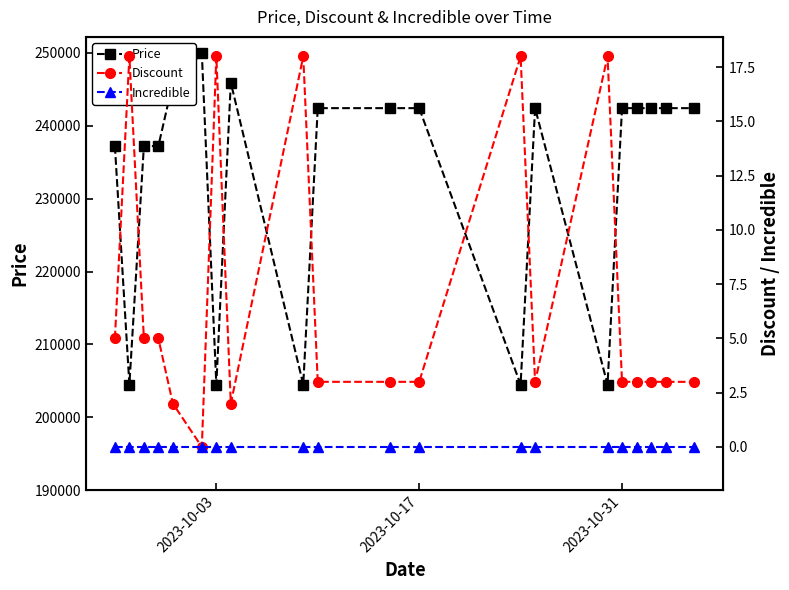

True or false: Price has more than 2 points higher than both neighbors.

True